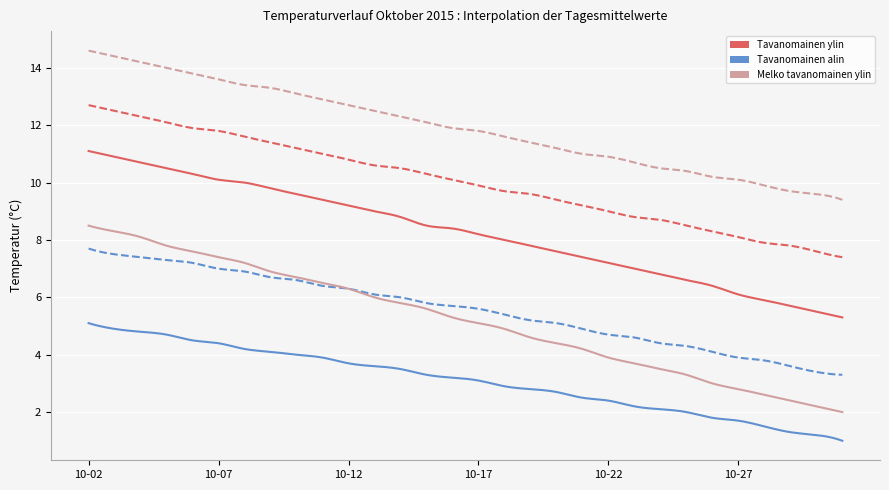

What is the greatest value displayed?

14.6